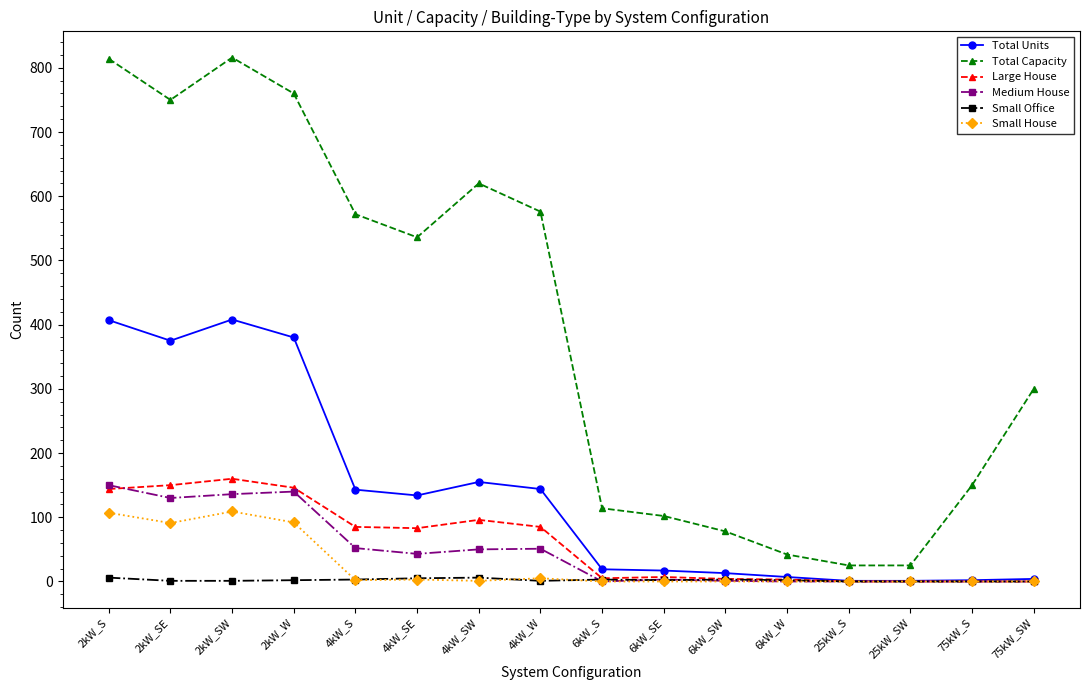

What is the label of the 2nd point from the left?

2kW_SE